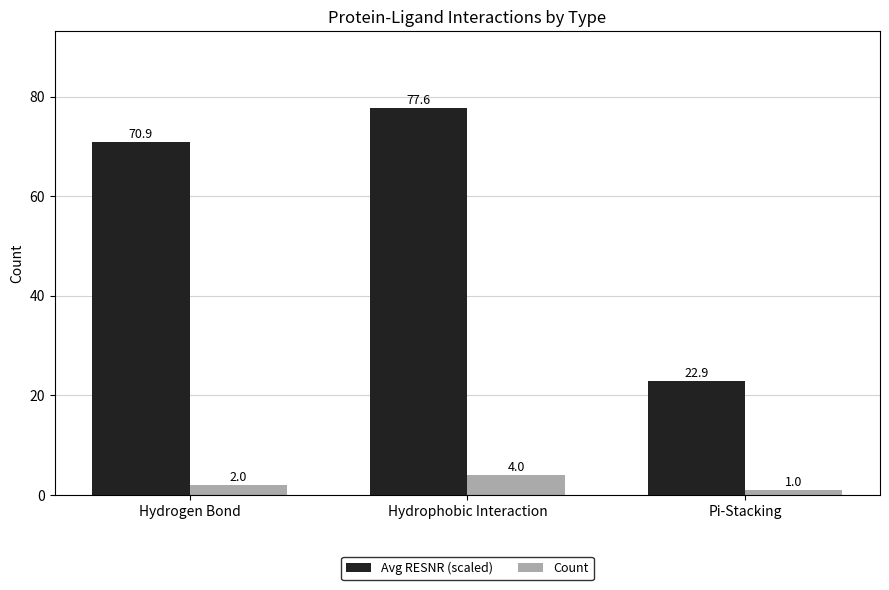

What is the value of the Avg RESNR (scaled) bar at the 1st from the left?

70.9